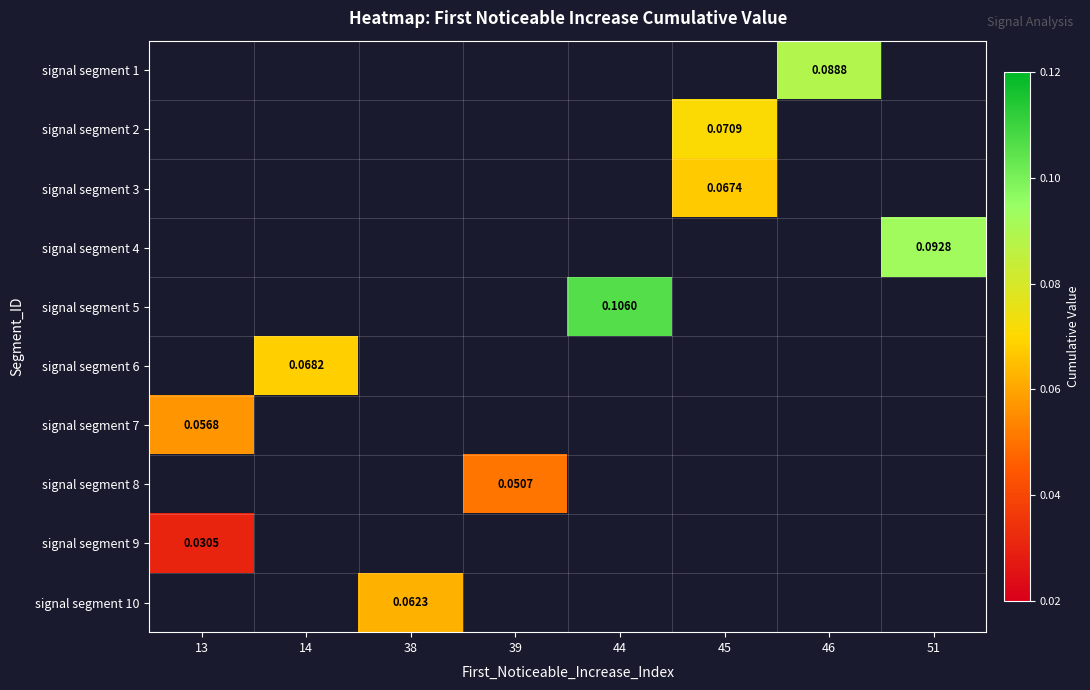

At which category does the chart reach its peak across all series?

44